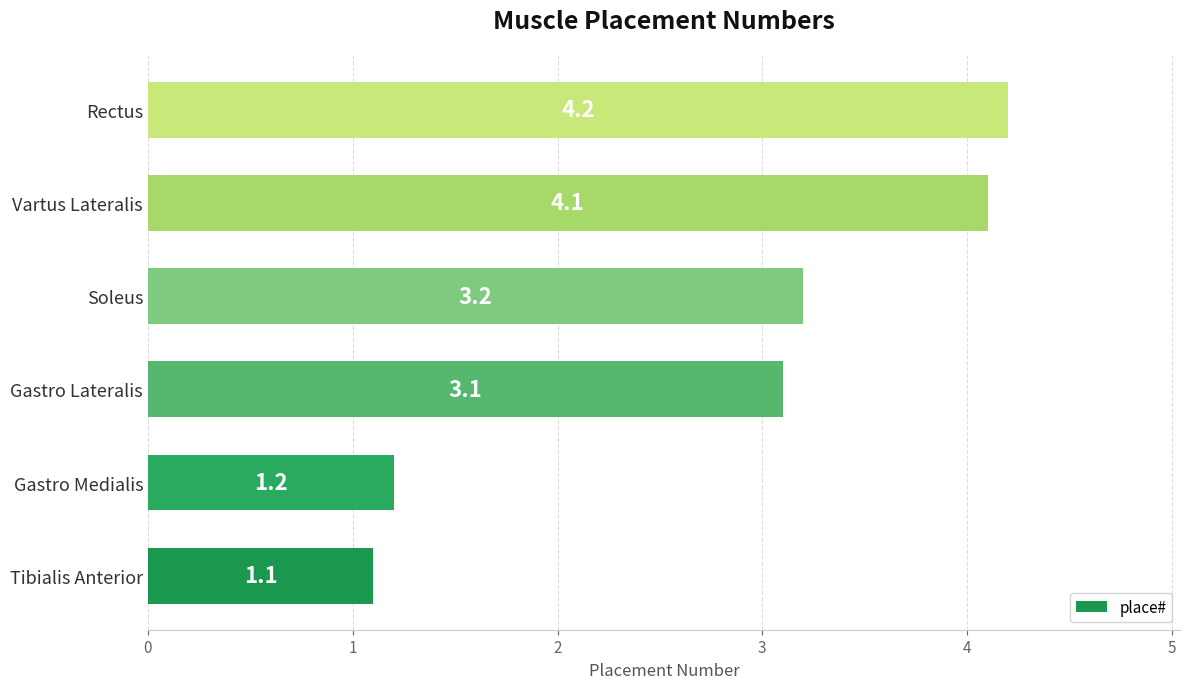

Is it true that the value at Rectus is 2.9?

False